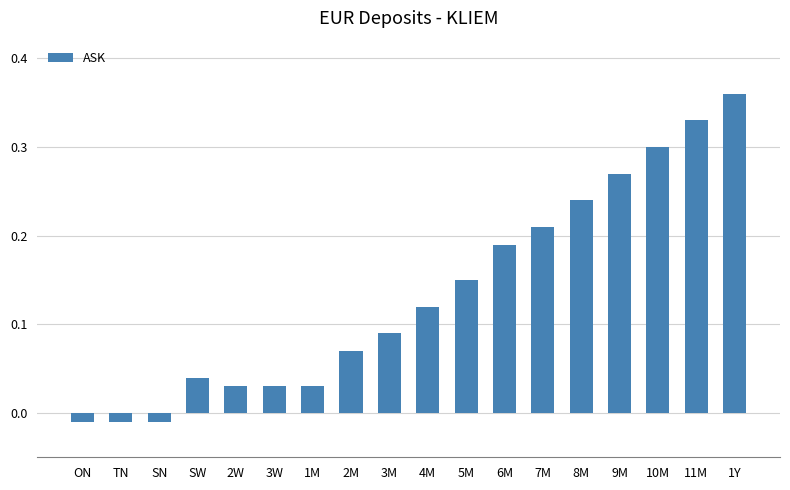

At which category does the chart reach its peak across all series?

1Y